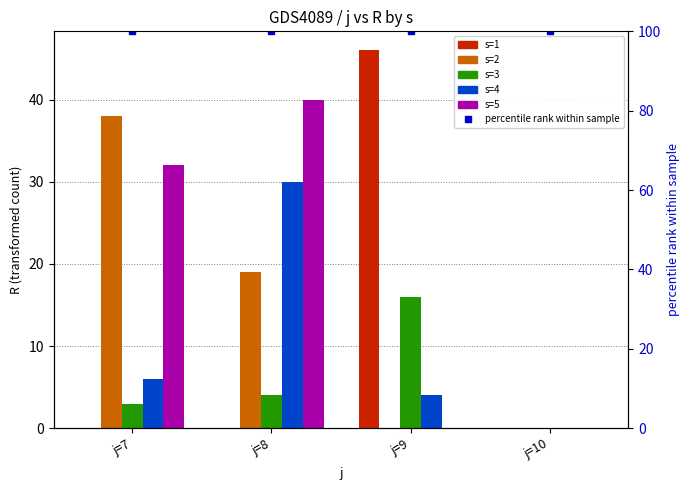

How many groups of bars are there?

4